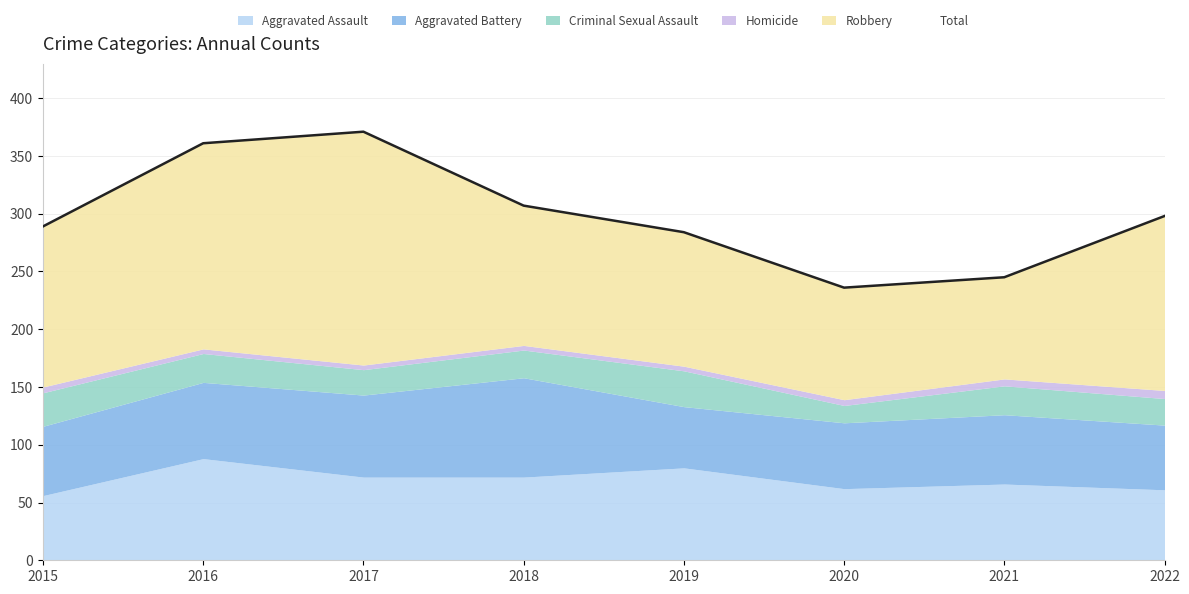

What is the approximate value at 2017, to the nearest 50?

350